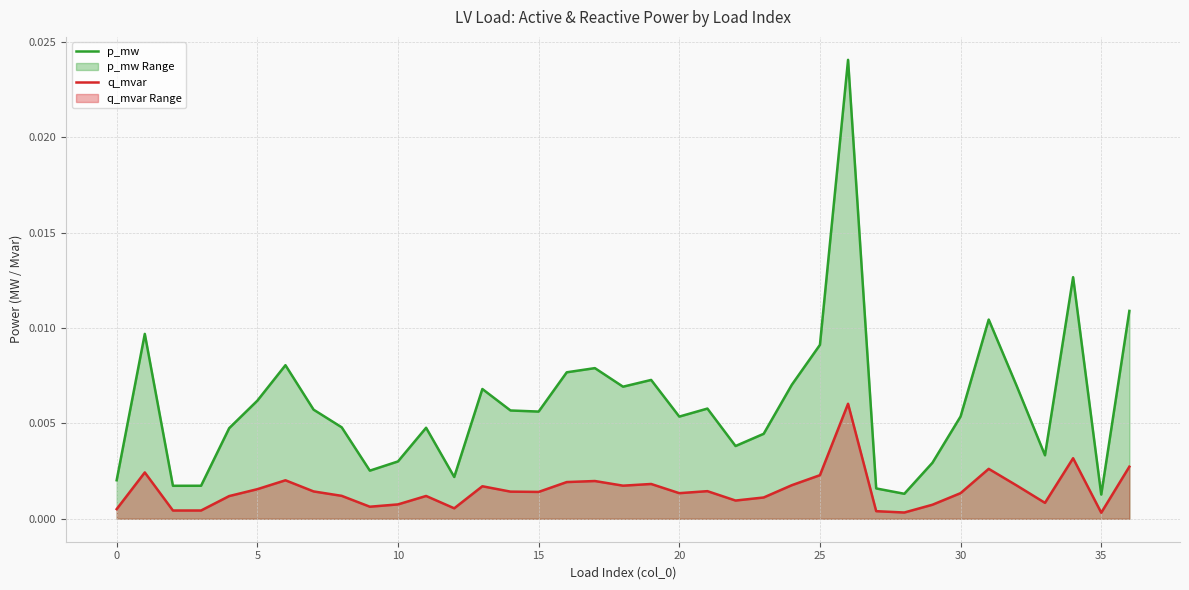

Is the value of q_mvar at 30 greater than the value of p_mw at 35?

No